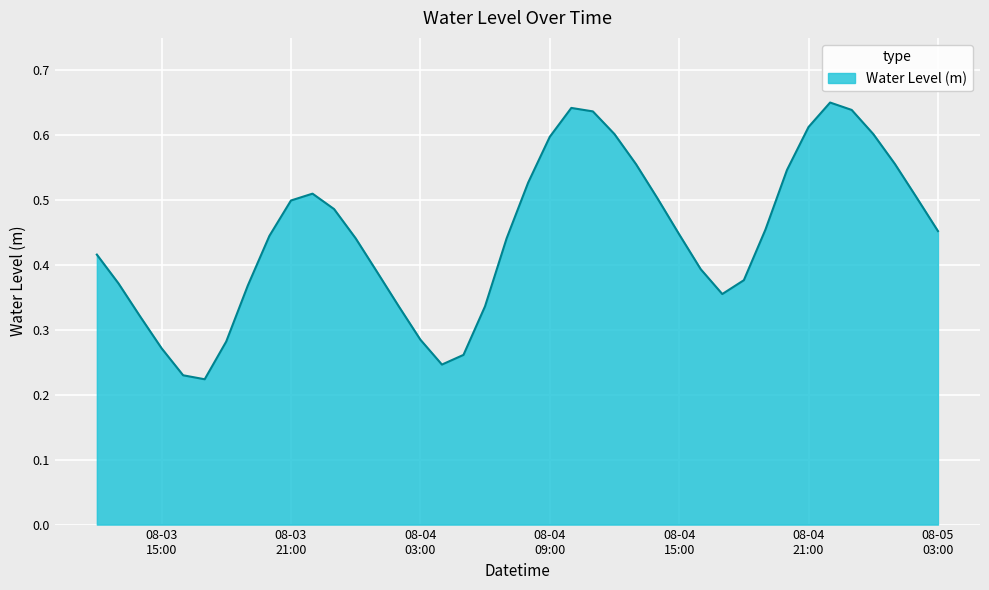

Reading left to right, list all the values displayed in this chart.

0.4	0.4	0.3	0.3	0.2	0.2	0.3	0.4	0.4	0.5	0.5	0.5	0.4	0.4	0.3	0.3	0.2	0.3	0.3	0.4	0.5	0.6	0.6	0.6	0.6	0.6	0.5	0.4	0.4	0.4	0.4	0.5	0.5	0.6	0.7	0.6	0.6	0.6	0.5	0.5